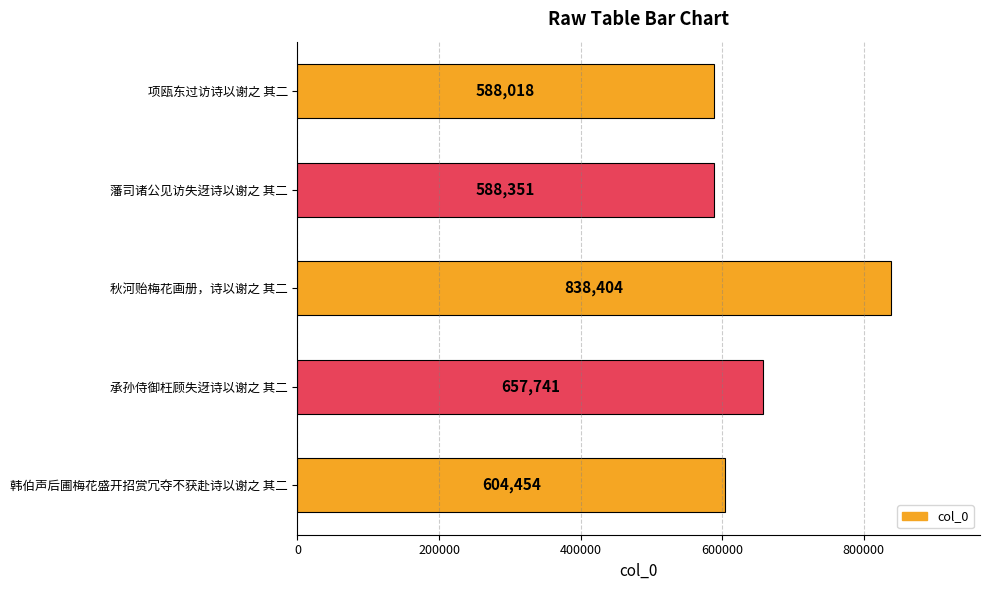

Count the number of data series in this chart.

1